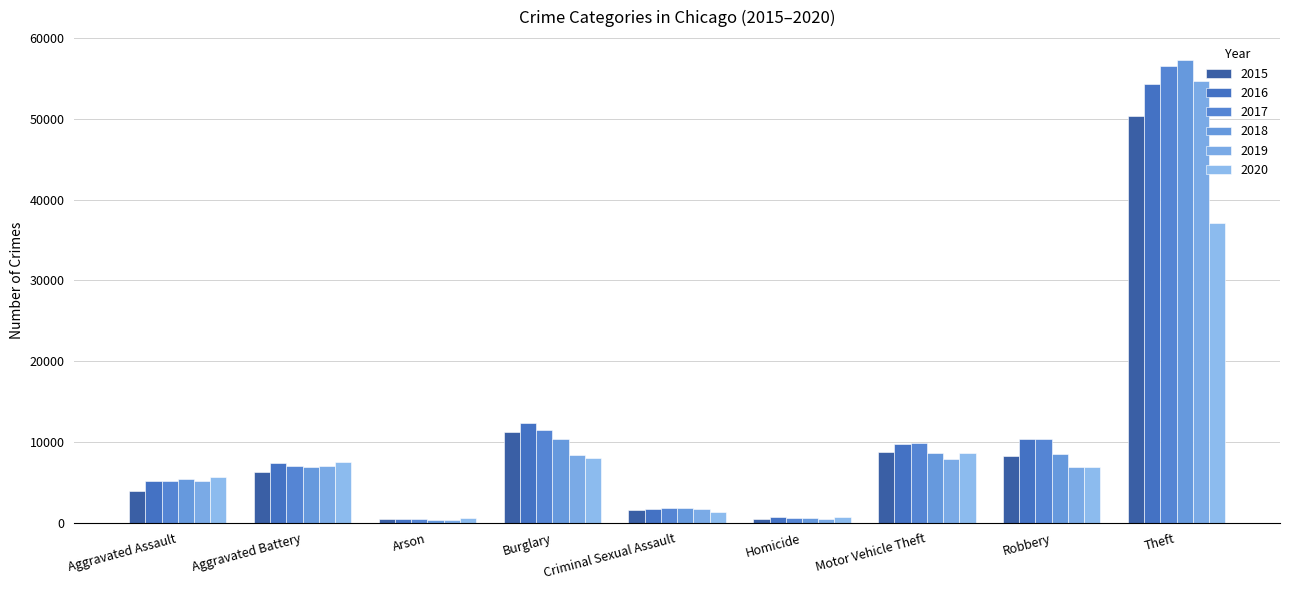

Rank the series by their maximum value, from highest to lowest.

2018, 2017, 2019, 2016, 2015, 2020